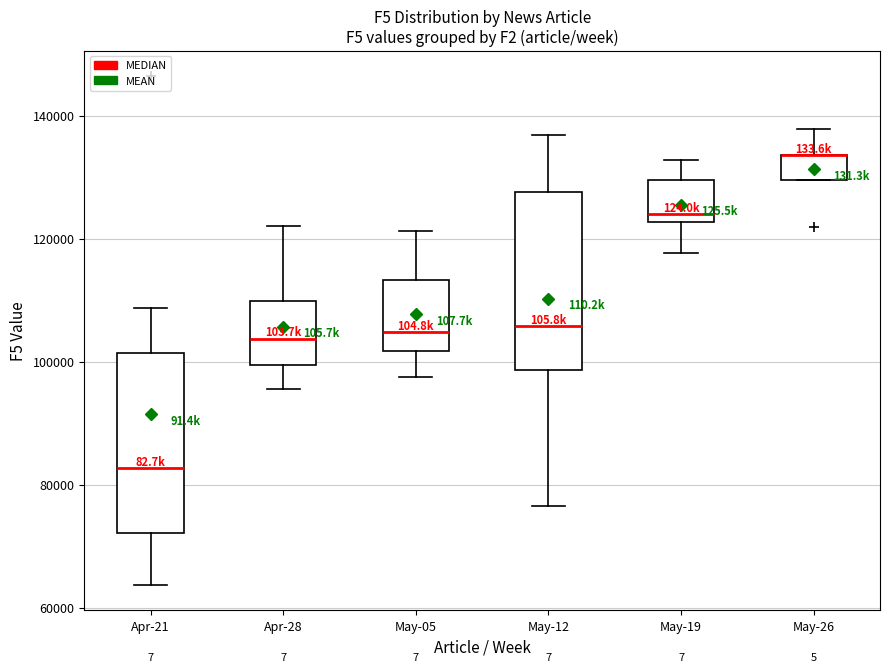

Reading left to right, transcribe this box plot: for each box, give where its median line is, the range the box spans, and where its two whiskers end, as read against the y-axis. The values are not printed on the chart, so give them approximately, as read against the axis.

Apr-21: median 82000, box 72000 to 102000, whiskers 64000 to 108000
Apr-28: median 104000, box 100000 to 110000, whiskers 96000 to 122000
May-05: median 104000, box 102000 to 114000, whiskers 98000 to 122000
May-12: median 106000, box 98000 to 128000, whiskers 76000 to 136000
May-19: median 124000, box 122000 to 130000, whiskers 118000 to 132000
May-26: median 134000 (drawn on the box's upper edge), box 130000 to 134000, whiskers 130000 to 138000